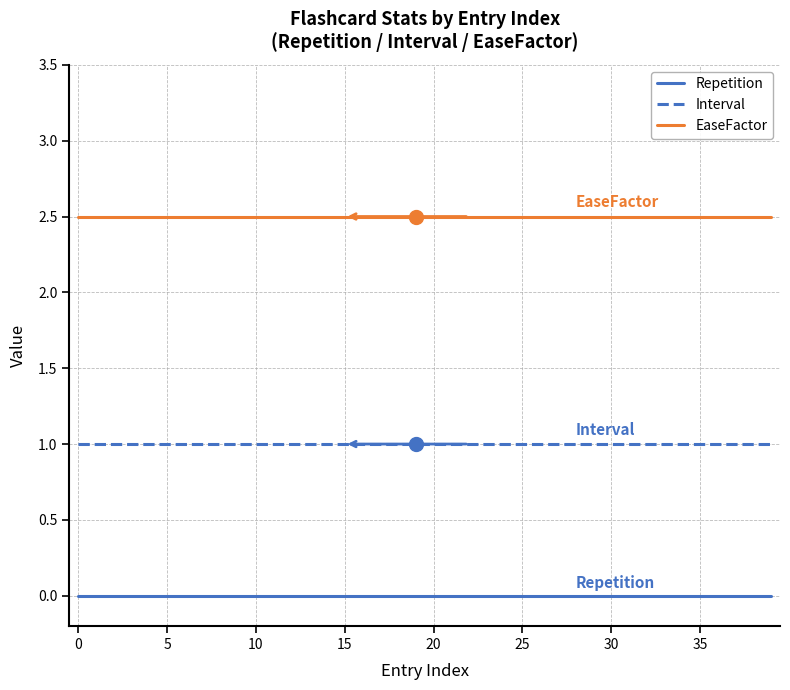

Which series has the largest total across all categories?

EaseFactor